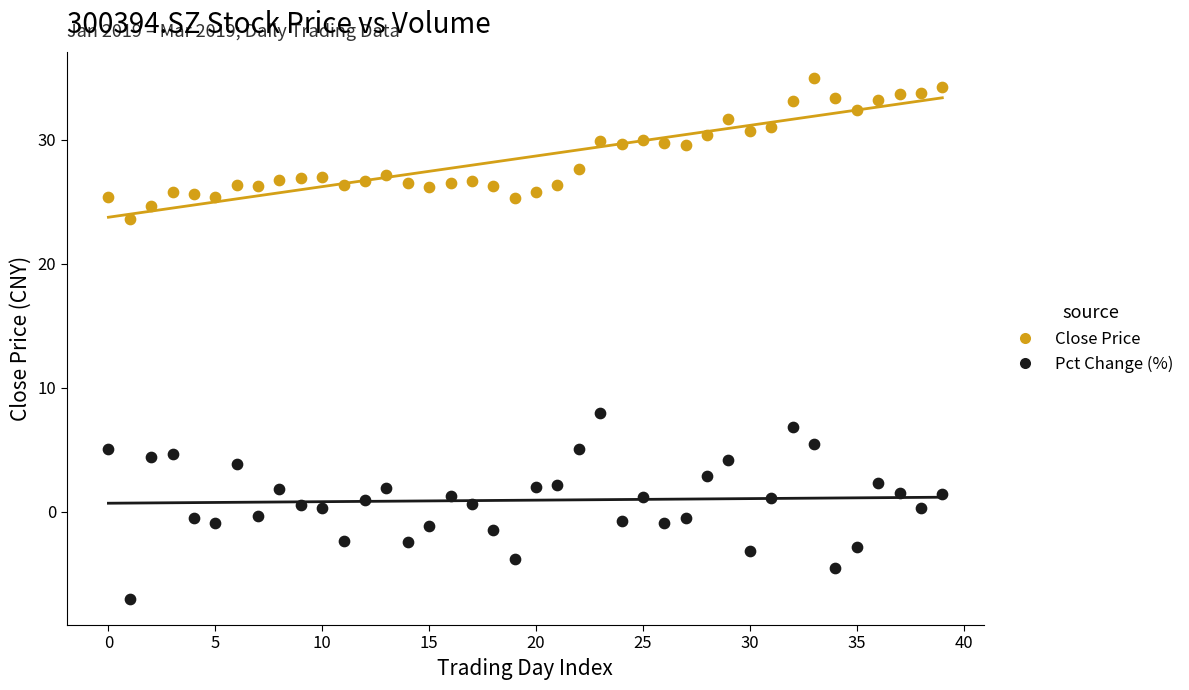

Across all series, what Y value is closest to 13?

7.9